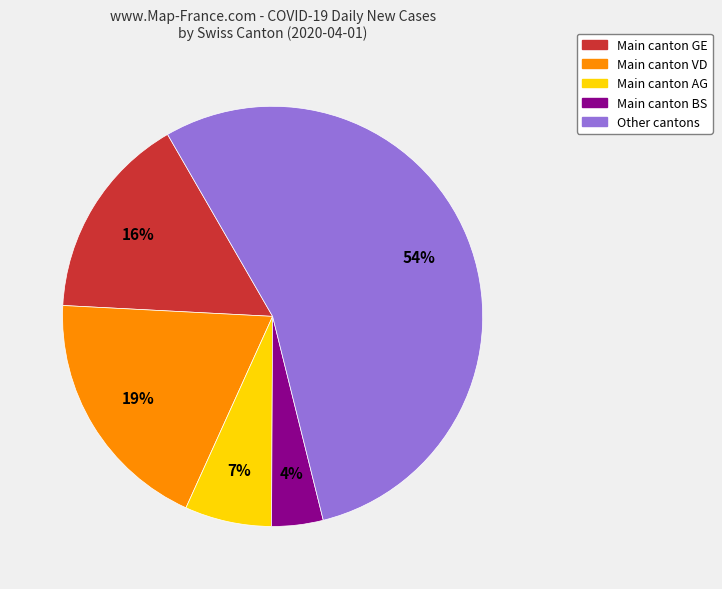

Does any single category account for the majority?

Yes